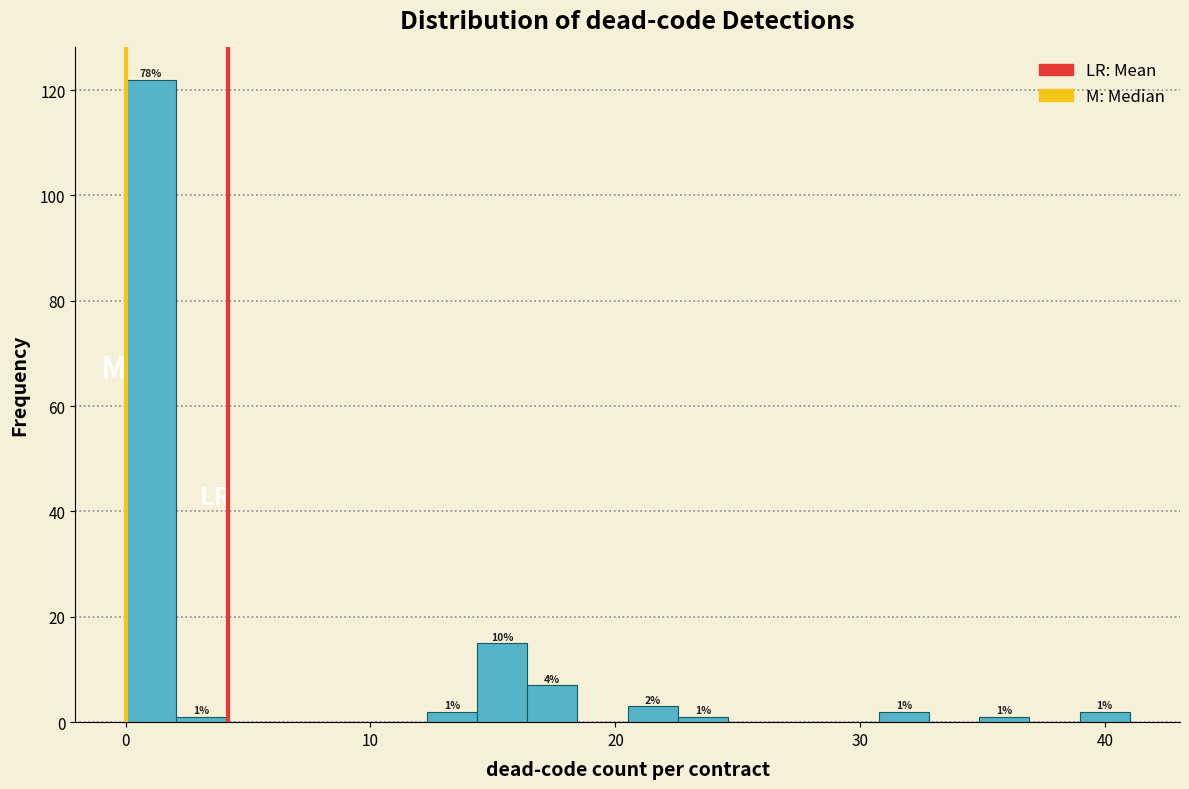

Read against the x-axis, roughly where is the centre of the tallest bar?

1